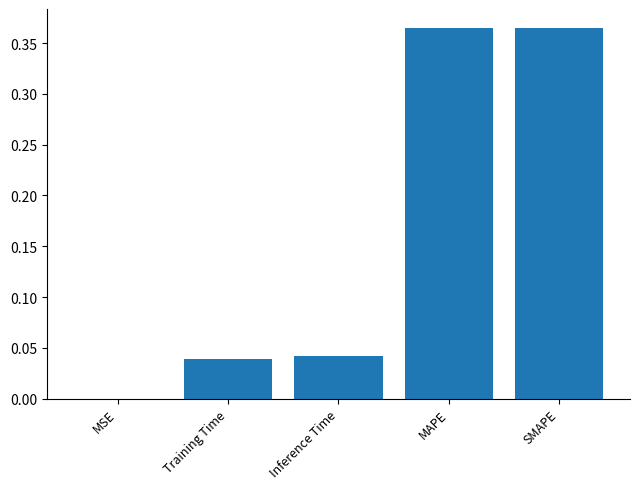

What is the sum of all values?

0.8